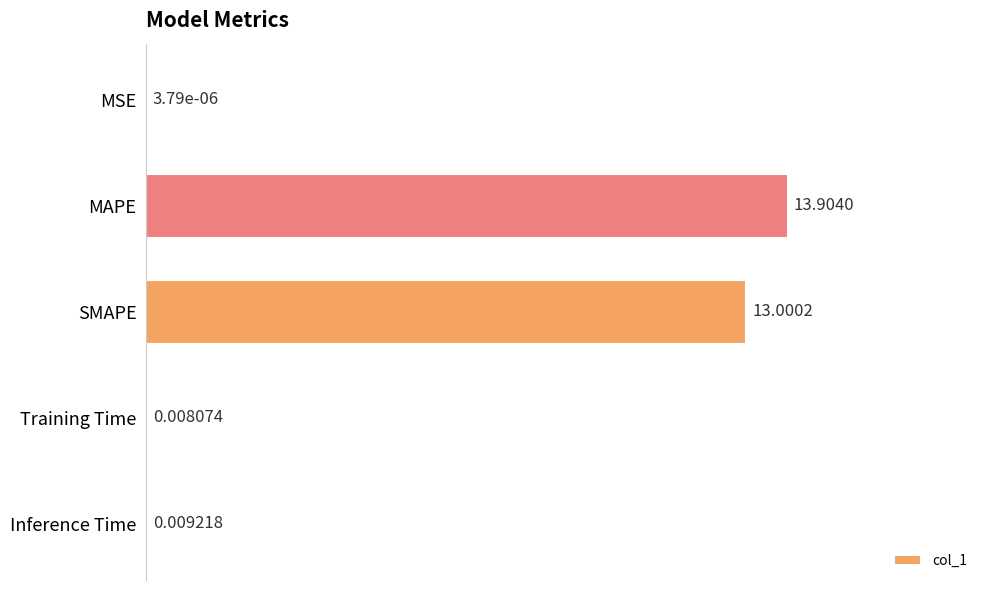

What is the sum of the values at Training Time and SMAPE?

13.0